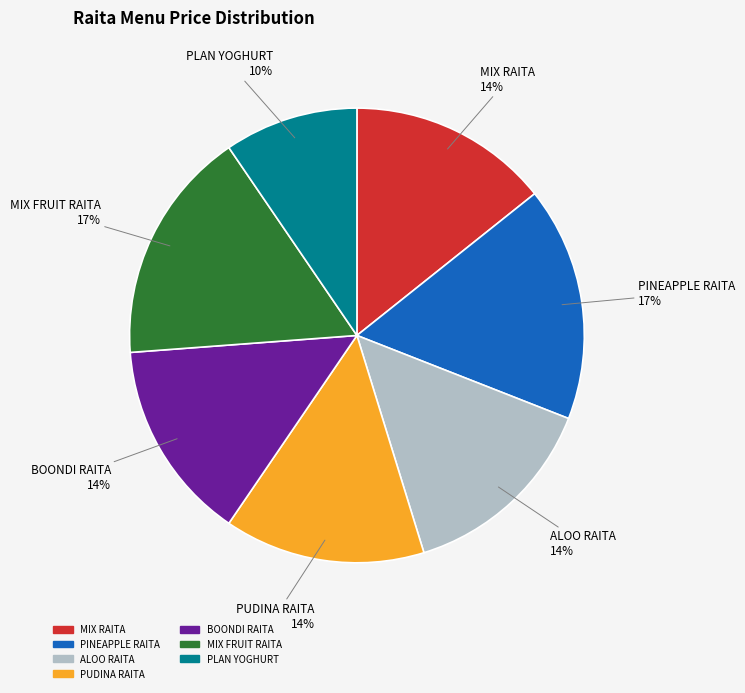

To the nearest percent, what percentage of the pie is ALOO RAITA?

14%